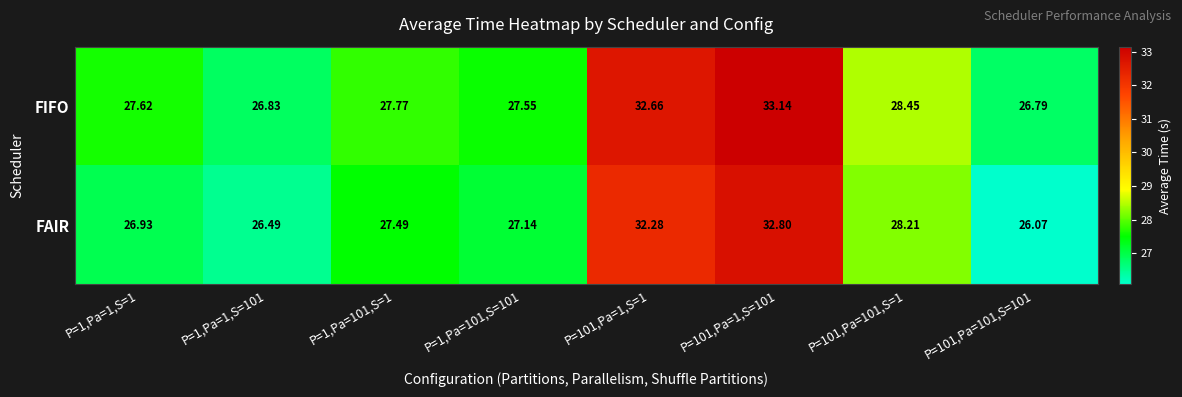

Which series has the largest total across all categories?

FIFO